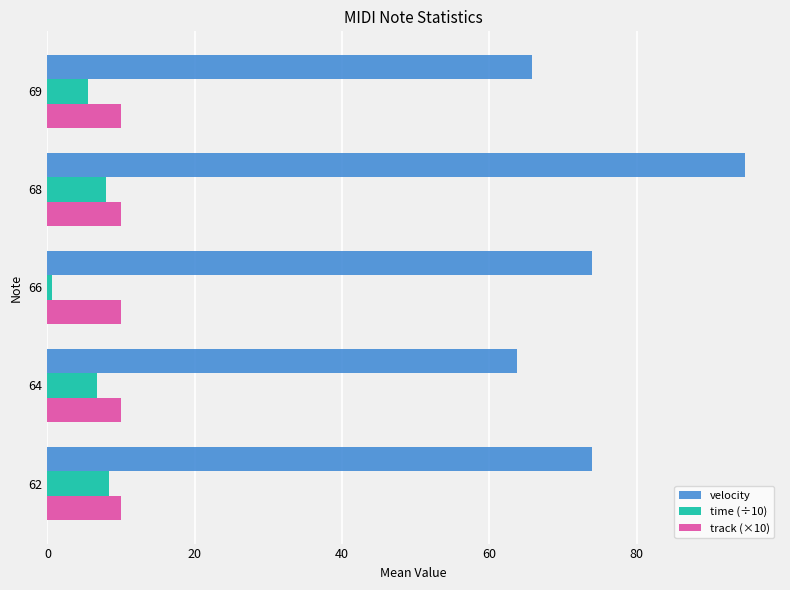

What is the average value of the time (÷10) series?

5.8